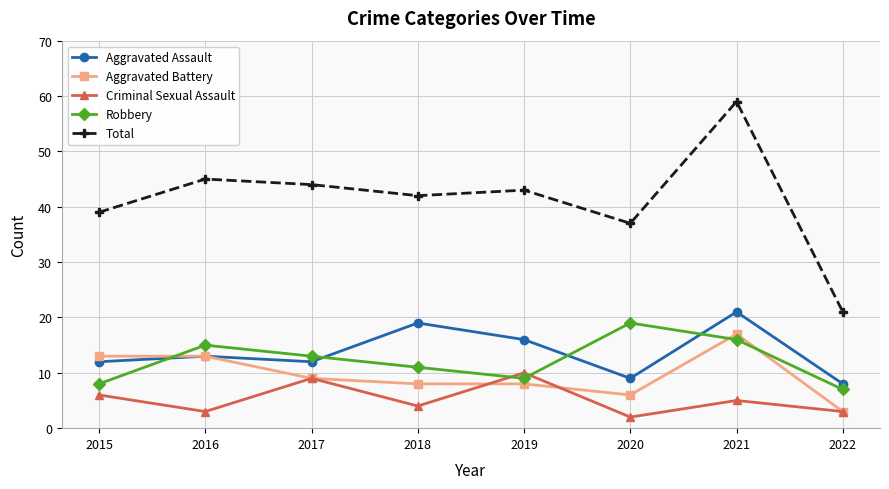

At how many categories does at least one series exceed 49?

1